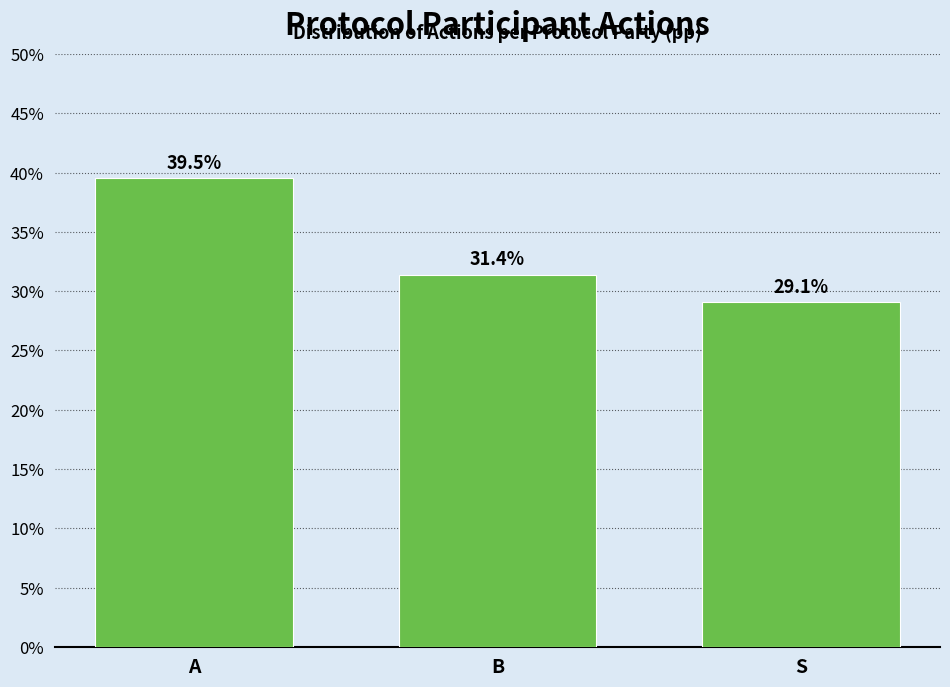

Reading left to right, transcribe all the data shown in this chart.

A=39.5	B=31.4	S=29.1